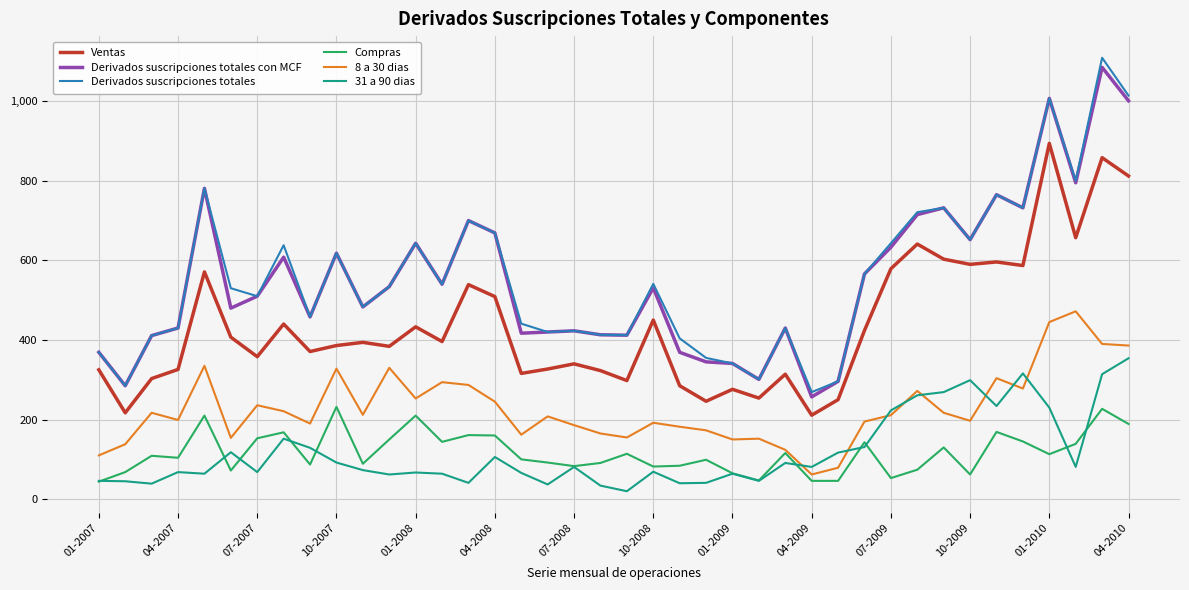

What are all the series names shown in the legend?

Ventas, Derivados suscripciones totales con MCF, Derivados suscripciones totales, Compras, 8 a 30 dias, 31 a 90 dias